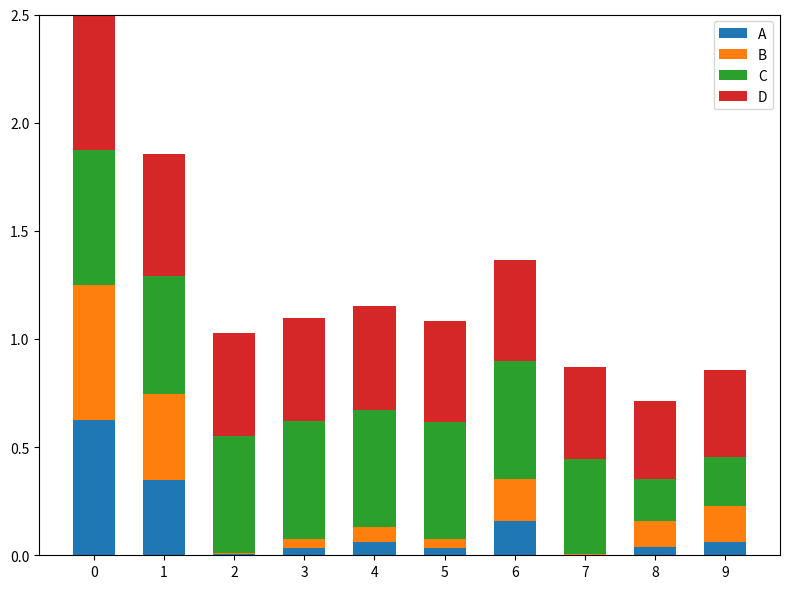

The A series shows 0.0 at 5. True or false?

True